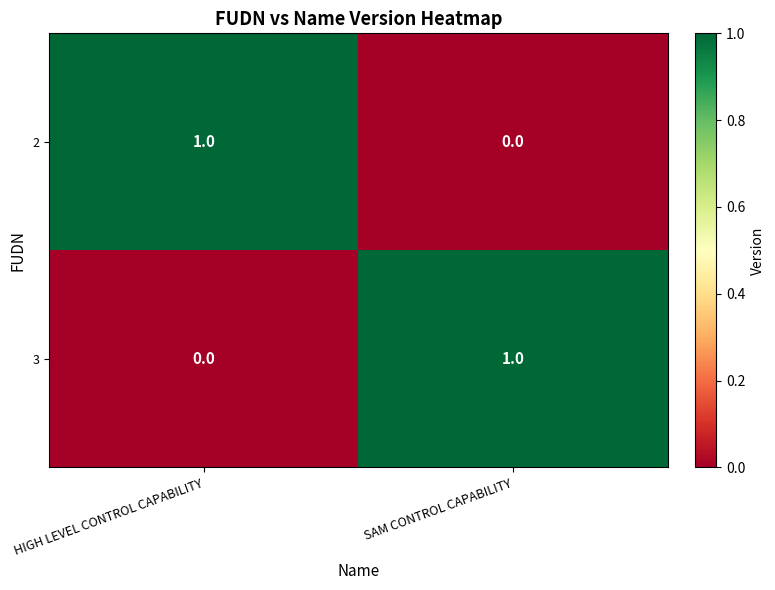

Reading right to left, what are all the values shown in this chart?

2: SAM CONTROL CAPABILITY=0	HIGH LEVEL CONTROL CAPABILITY=1
3: SAM CONTROL CAPABILITY=1	HIGH LEVEL CONTROL CAPABILITY=0